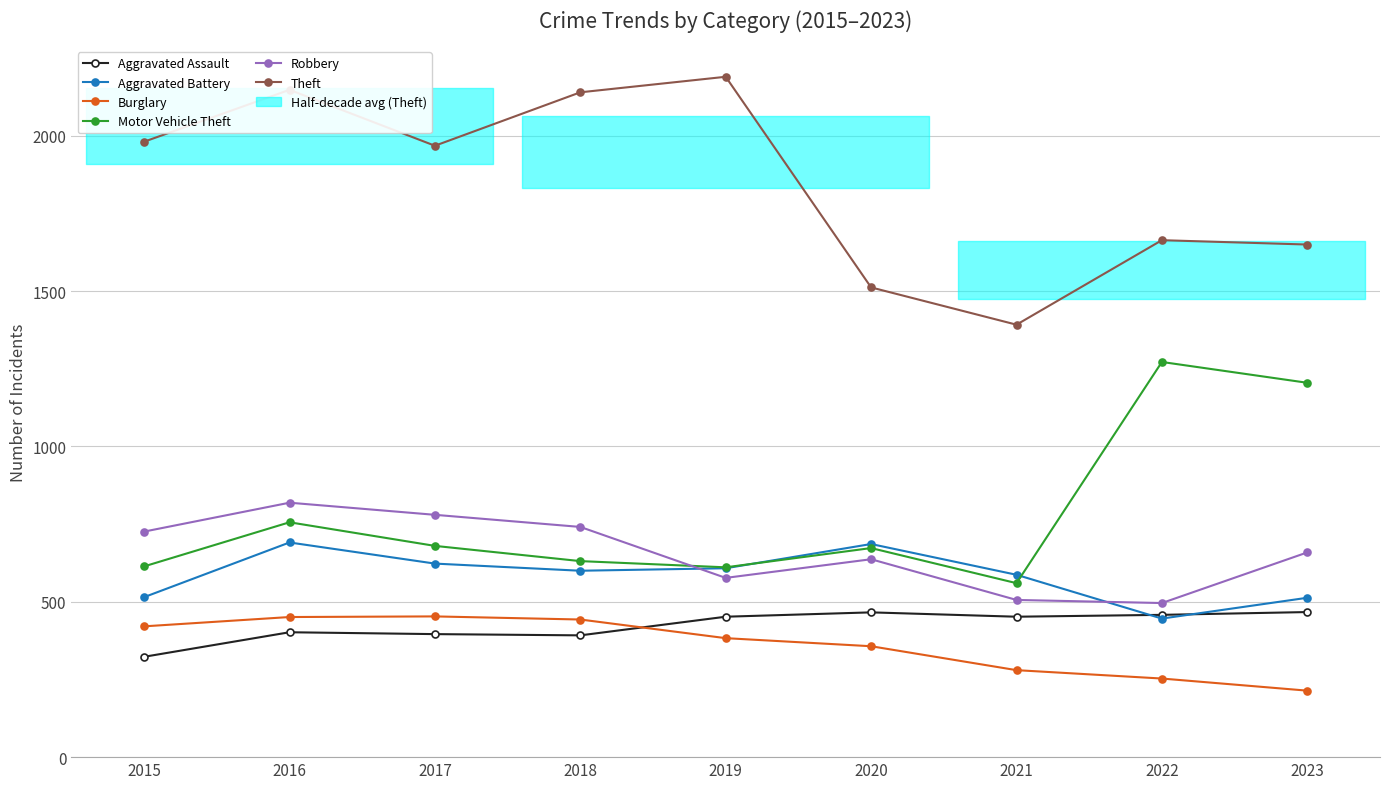

At which category is the sum across all series the highest?

2016